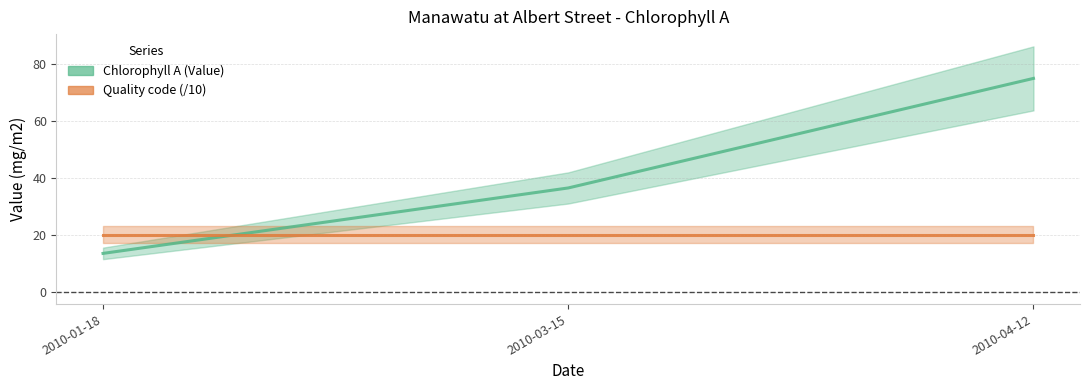

What is the label of the 1st point from the right?

2010-04-12